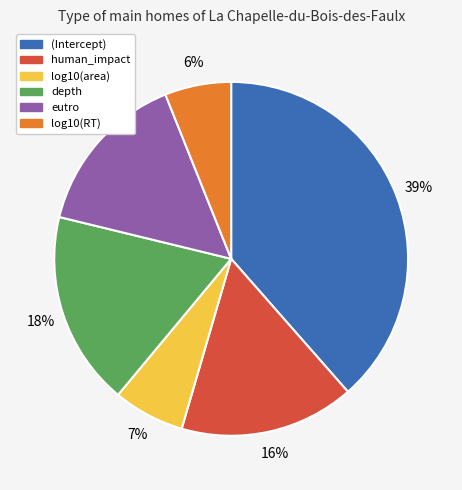

To the nearest percent, what is the average slice percentage?

17%